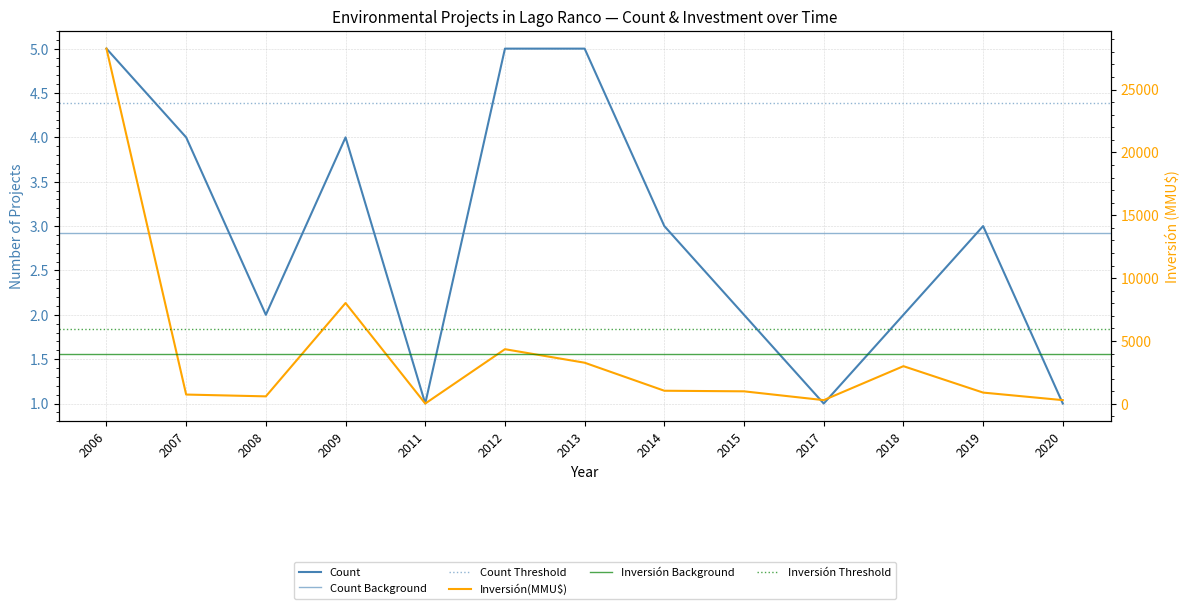

What is the difference between the highest and lowest values at 2009?

8018